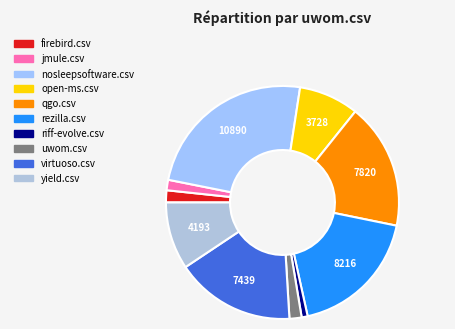

What percentage do qgo.csv and firebird.csv together represent?

19.1%